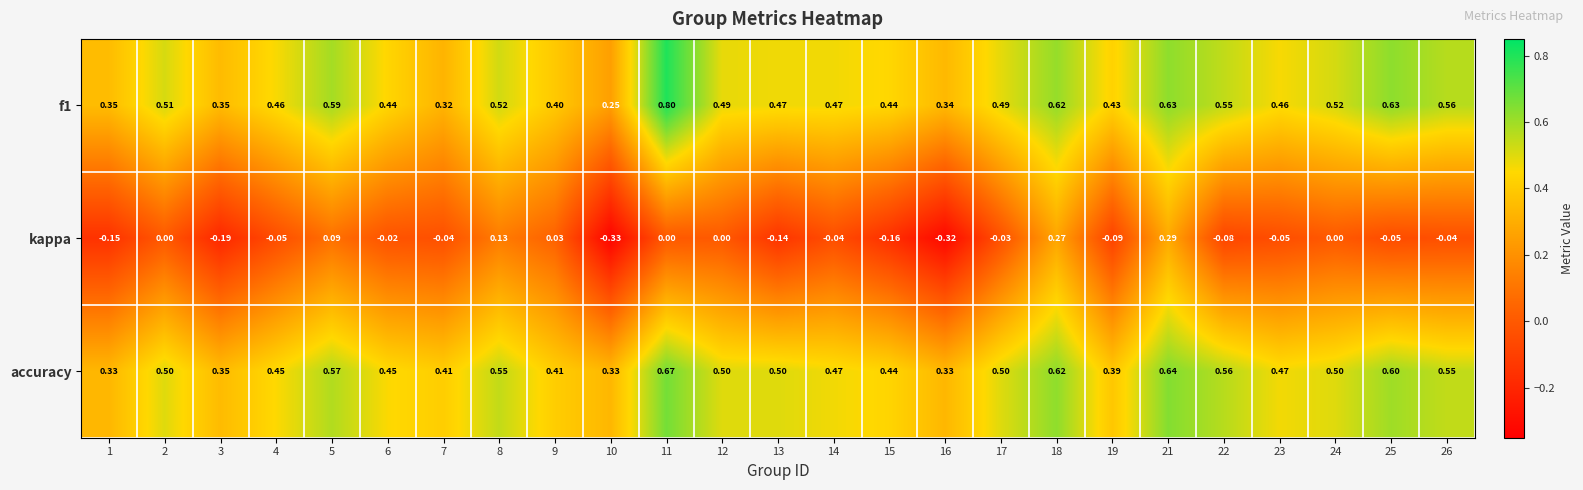

What is the spread (max minus min) of values at 24?

0.5